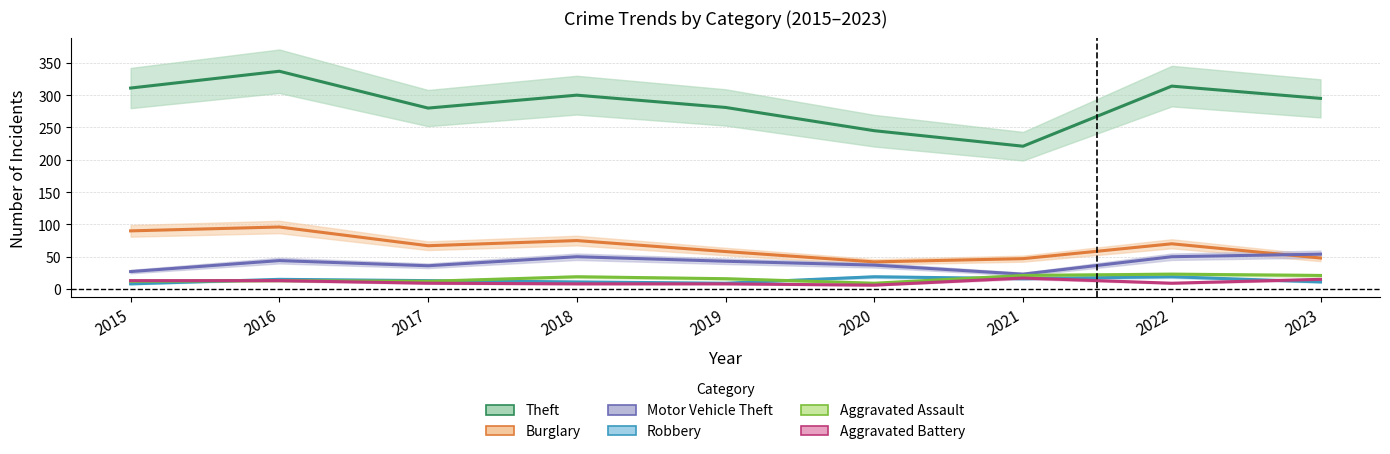

What are all the series names shown in the legend?

Theft, Burglary, Motor Vehicle Theft, Robbery, Aggravated Assault, Aggravated Battery